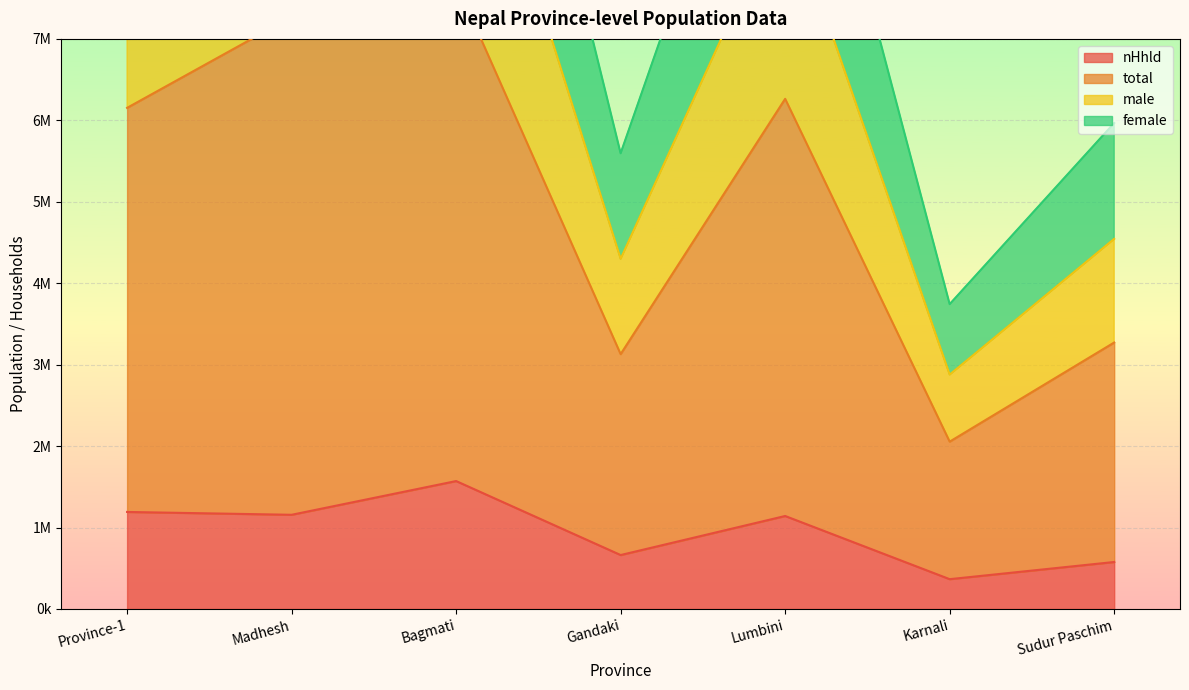

How many lines are shown in the chart?

4